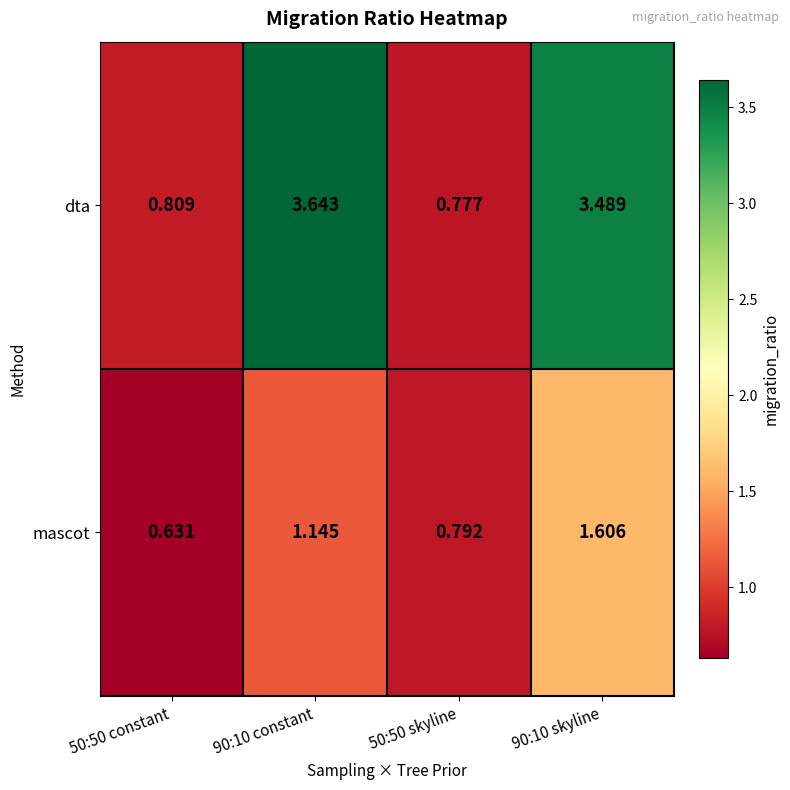

How many data points does each series have?

4